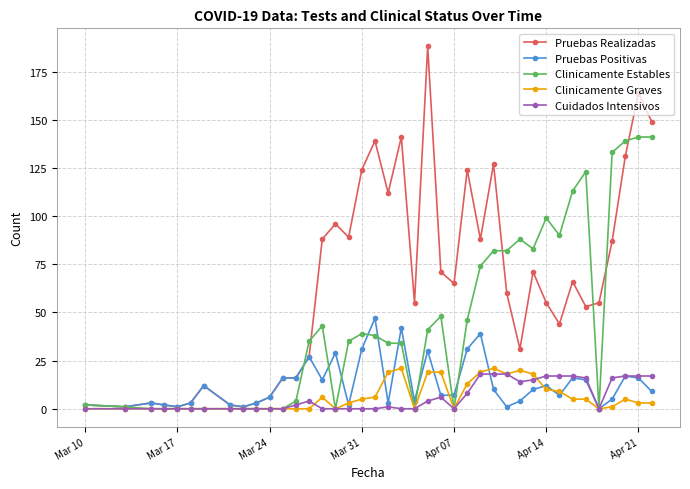

Which series has the largest range (max minus min)?

Pruebas Realizadas